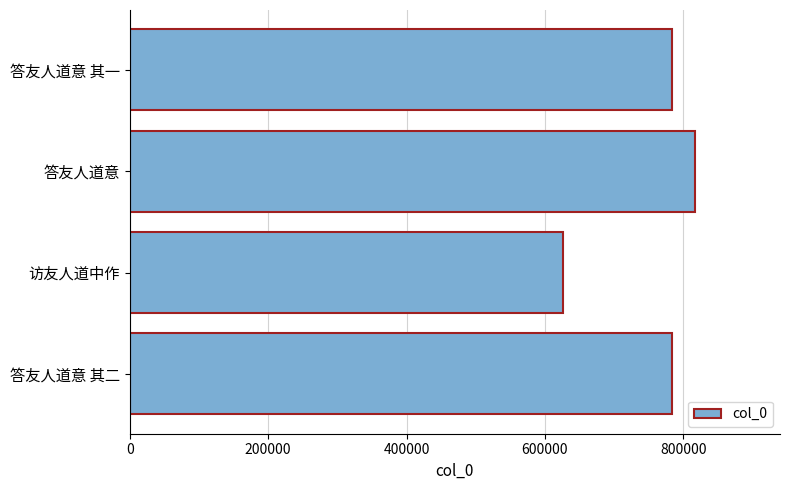

The value at 访友人道中作 is 626784. True or false?

True